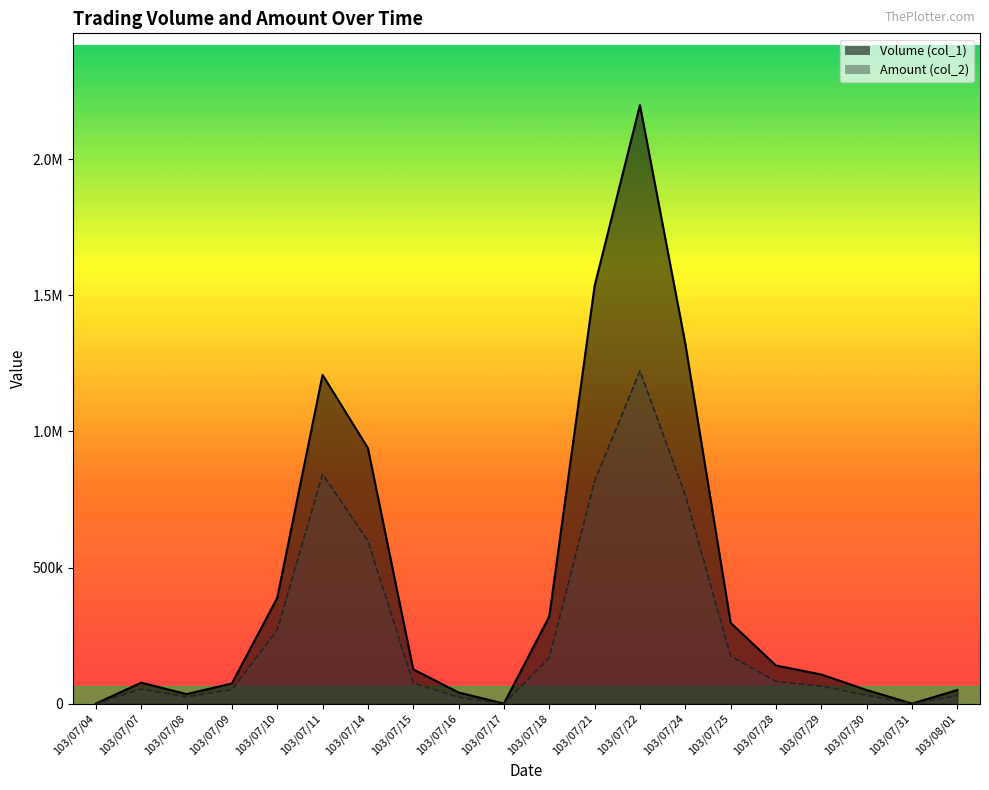

Which has a higher value, 103/08/01 or 103/07/08?

103/08/01